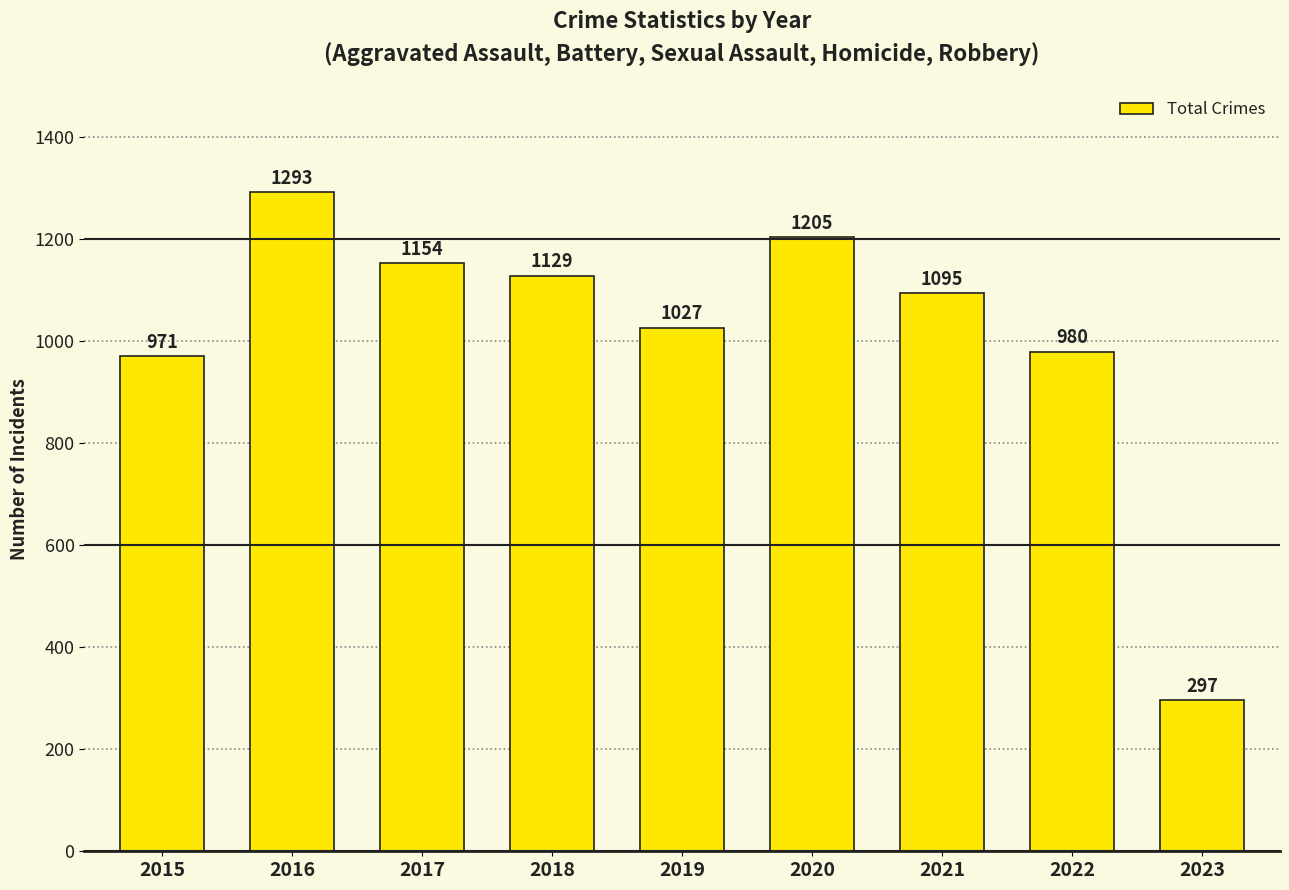

What is the difference between the values at 2015 and 2021?

124